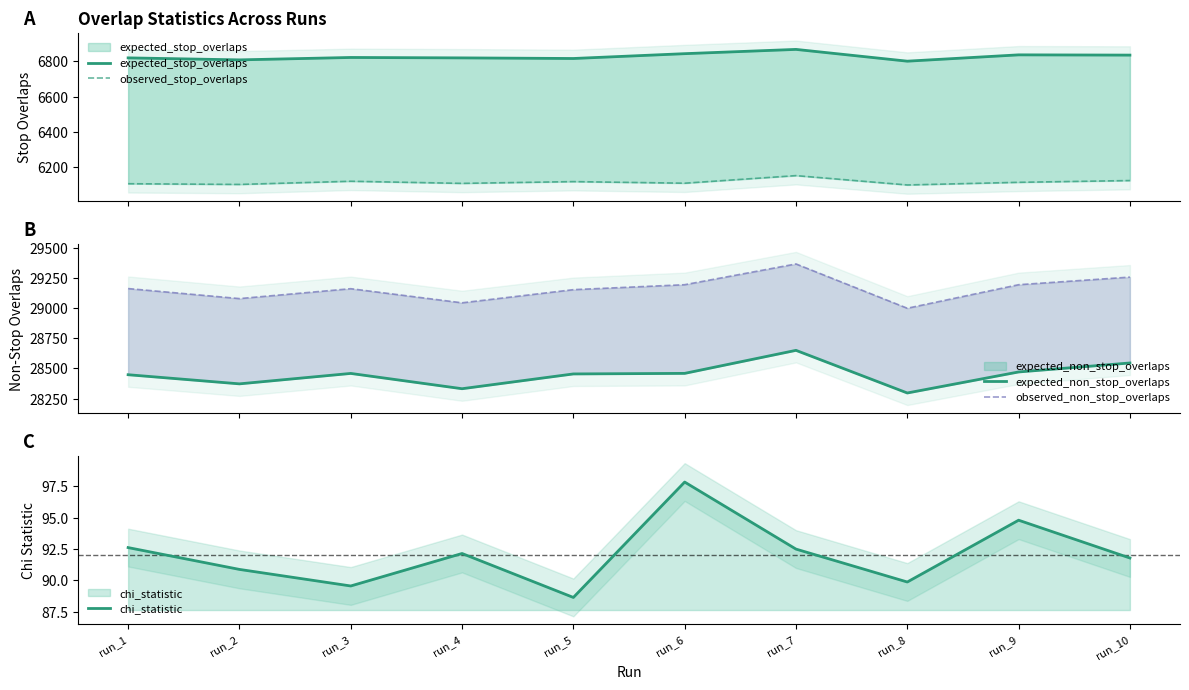

What is the sum of all expected_non_stop_overlaps values?

284490.1